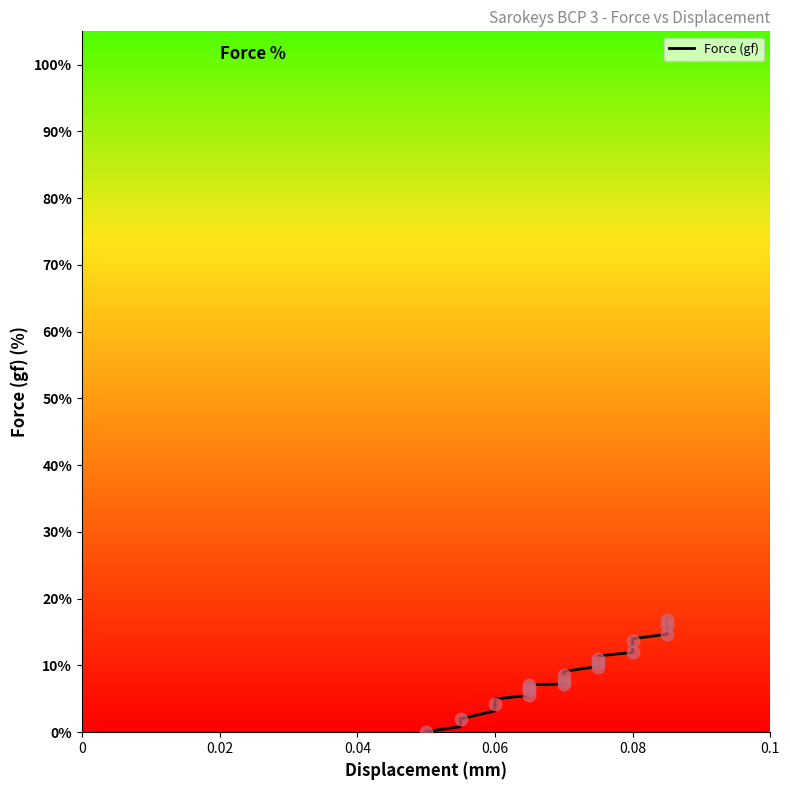

Approximately how many times larger is the value at 0.08 compared to 0.08?

1.1